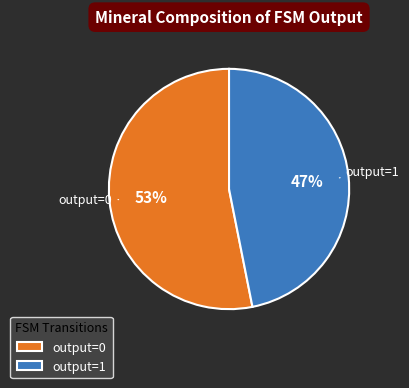

Does any single category account for the majority?

Yes